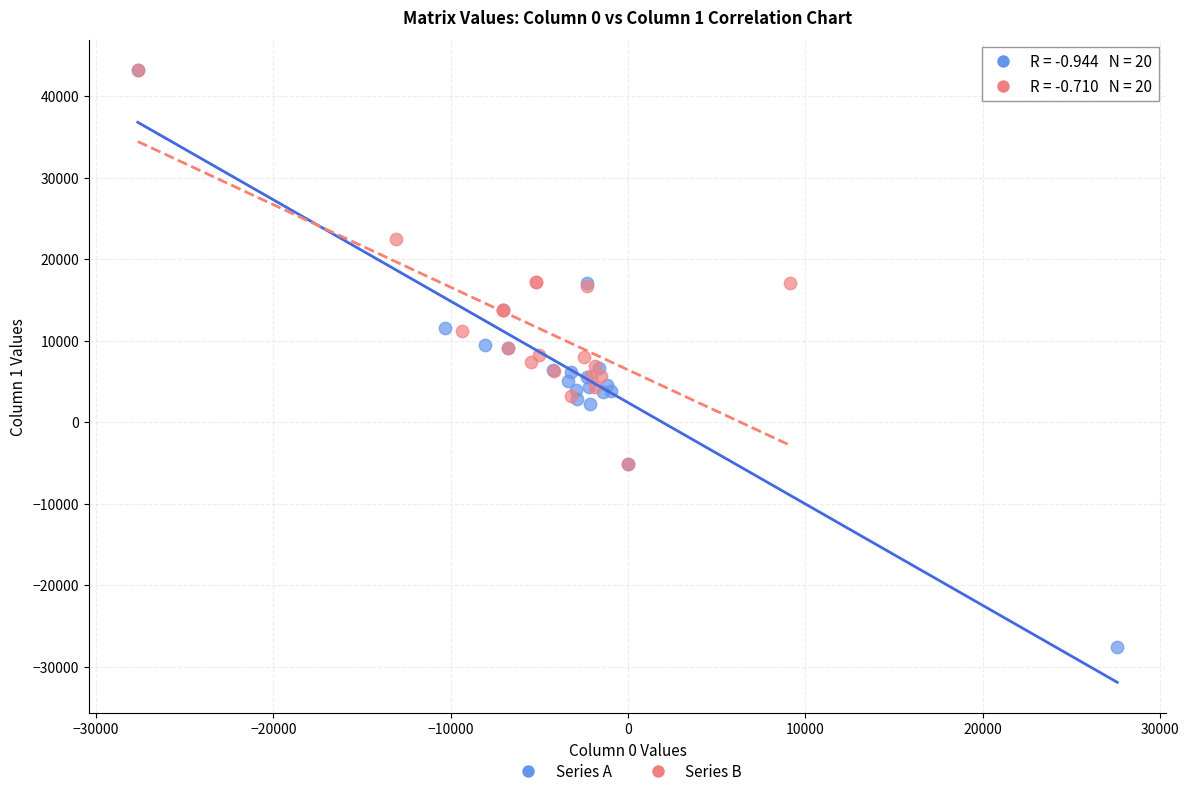

What are all the series names shown in the legend?

Series A, Series B